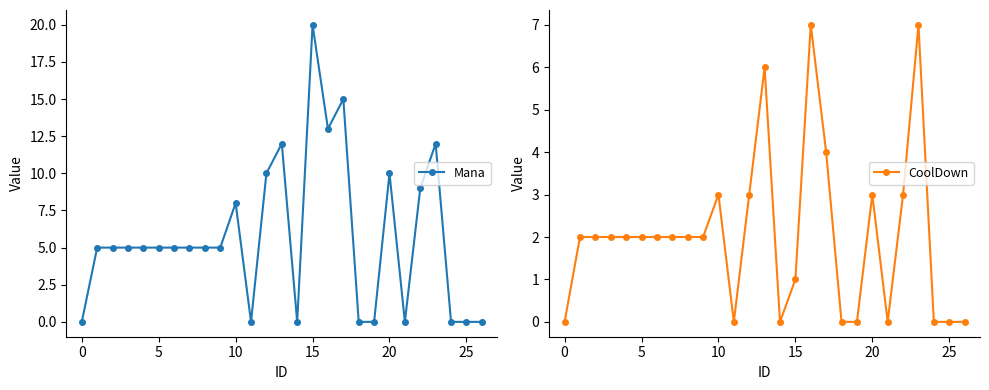

How many values in the Mana series are below 5?

9